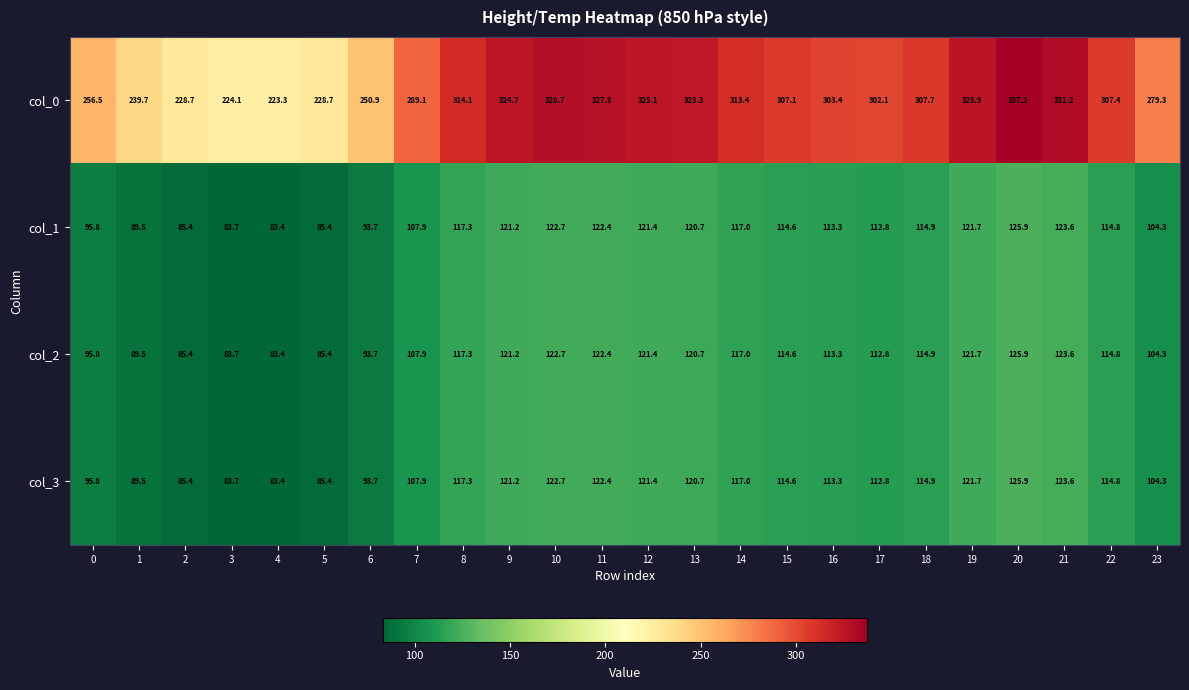

Where does the col_1 series first go above 114?

8